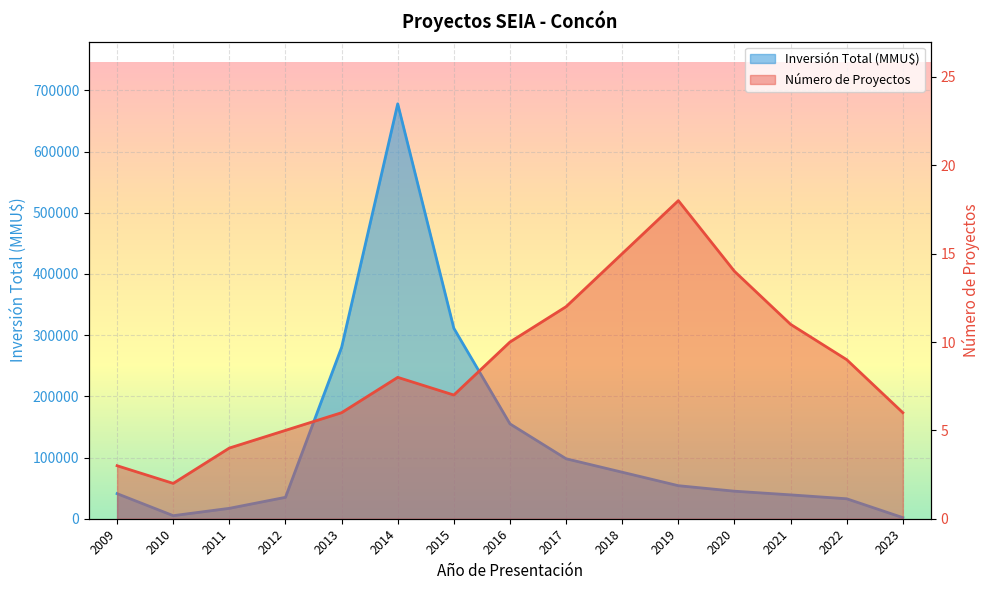

True or false: Número de Proyectos and Inversión Total (MMU$) intersect in this chart.

False